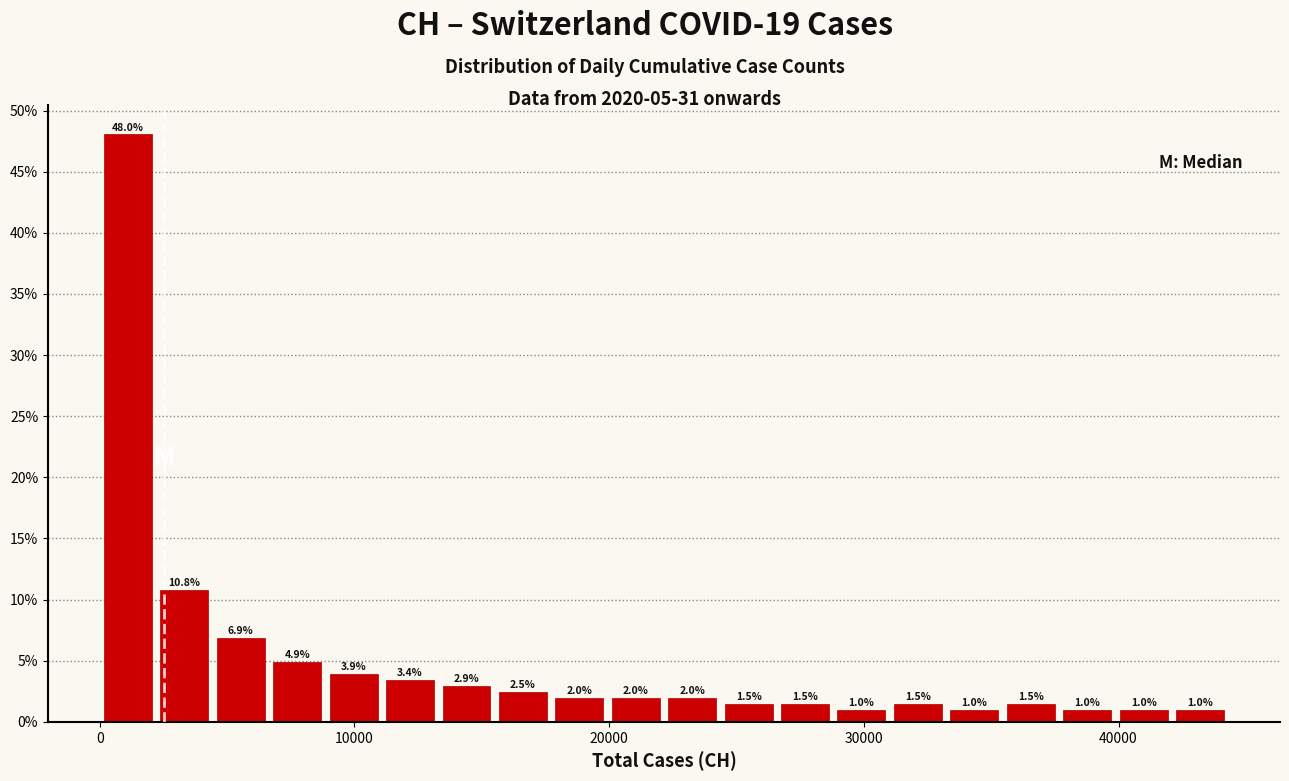

Around what value on the x-axis is the tallest bar? Give the approximate position of its centre, as read against the axis.

1000